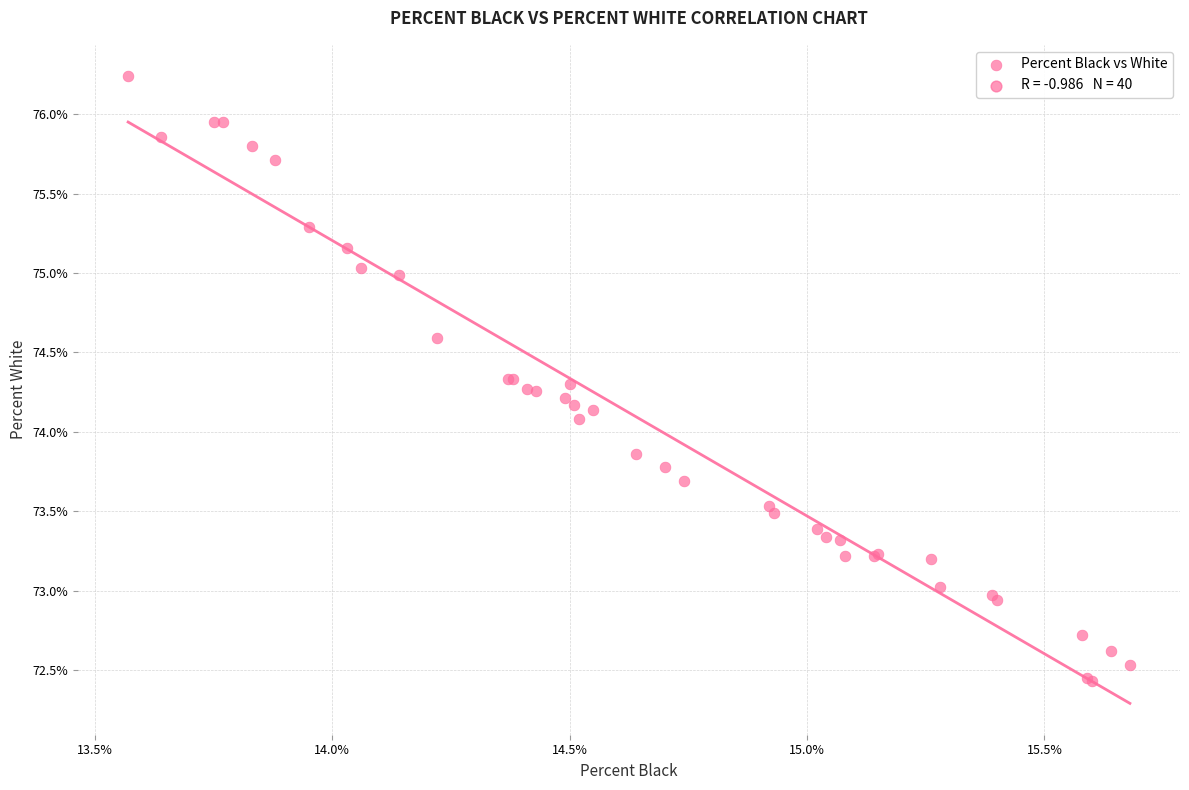

What Y value in the scatter plot is closest to 74?

74.1